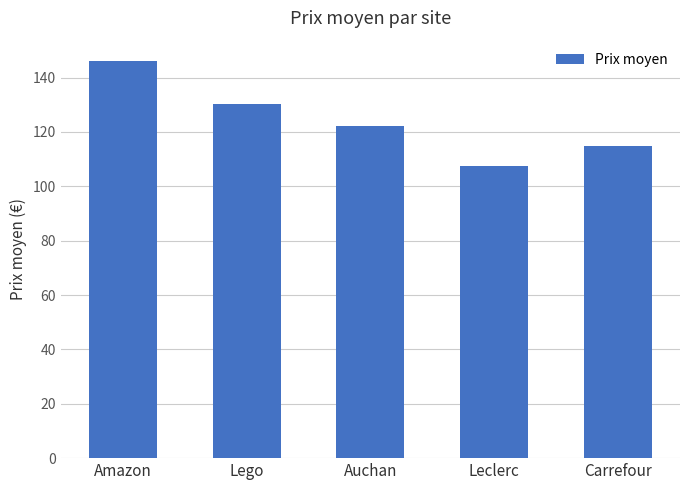

What is the change in value from Lego to Auchan?

-8.3